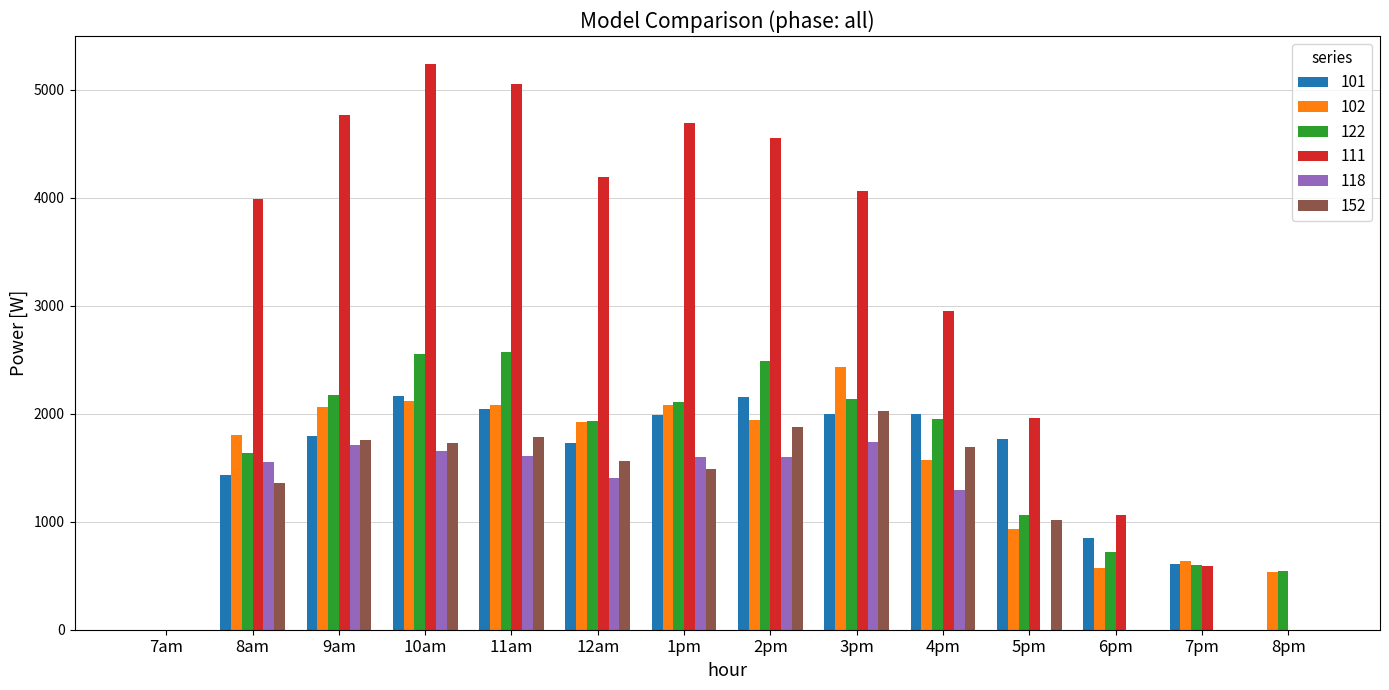

Is it true that 101 equals 2159.2 at 2pm?

True